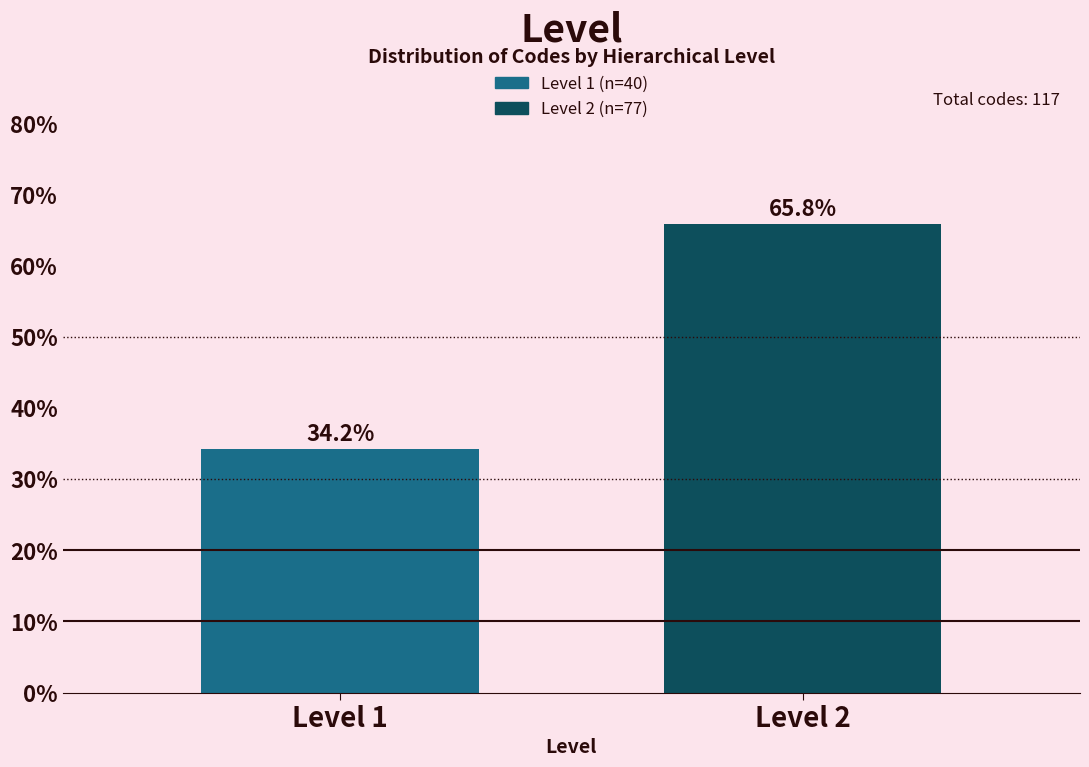

Reading left to right, list all the values displayed in this chart.

Level 1=34.2	Level 2=65.8